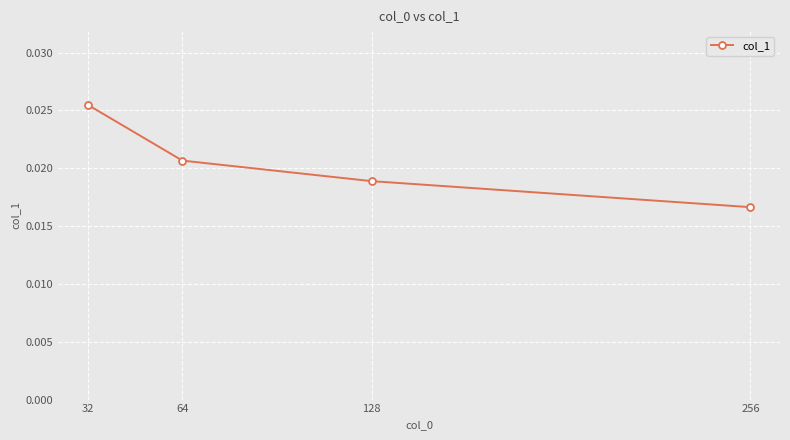

At which category does the chart reach its peak across all series?

32